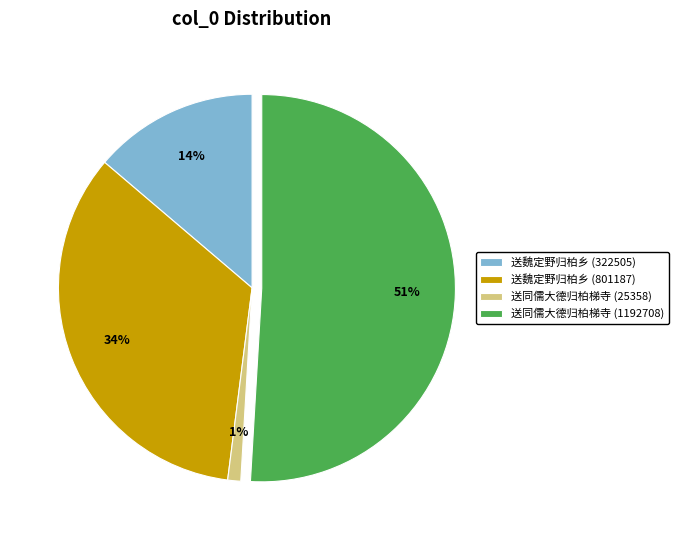

Is it true that 送同儒大德归柏梯寺 (1192708) is 39% of the pie?

False